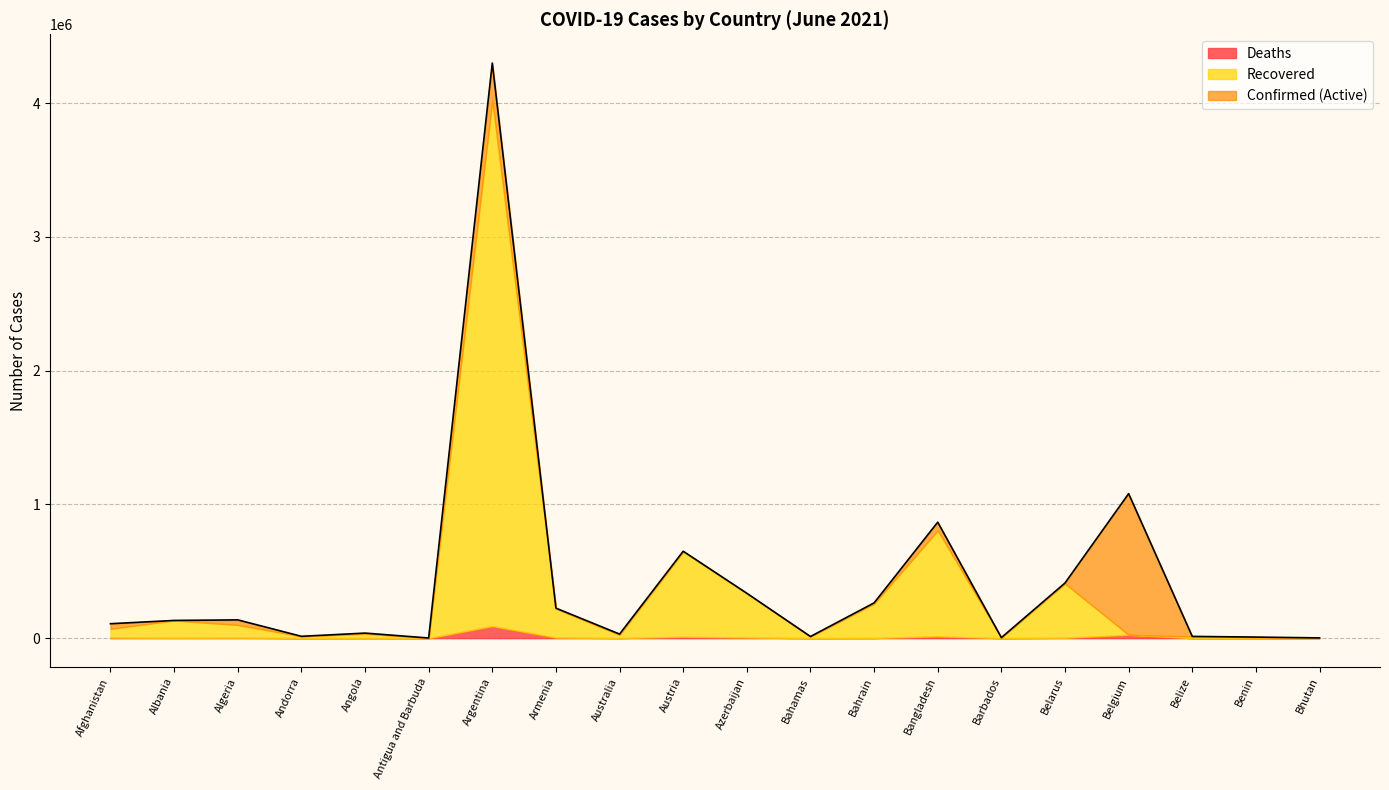

After their last crossing, which series has the higher values: Deaths or Recovered?

Recovered